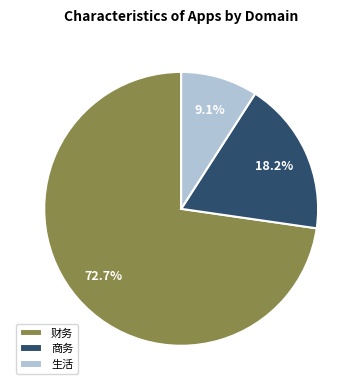

The 商务 slice represents 8% of the pie. True or false?

False